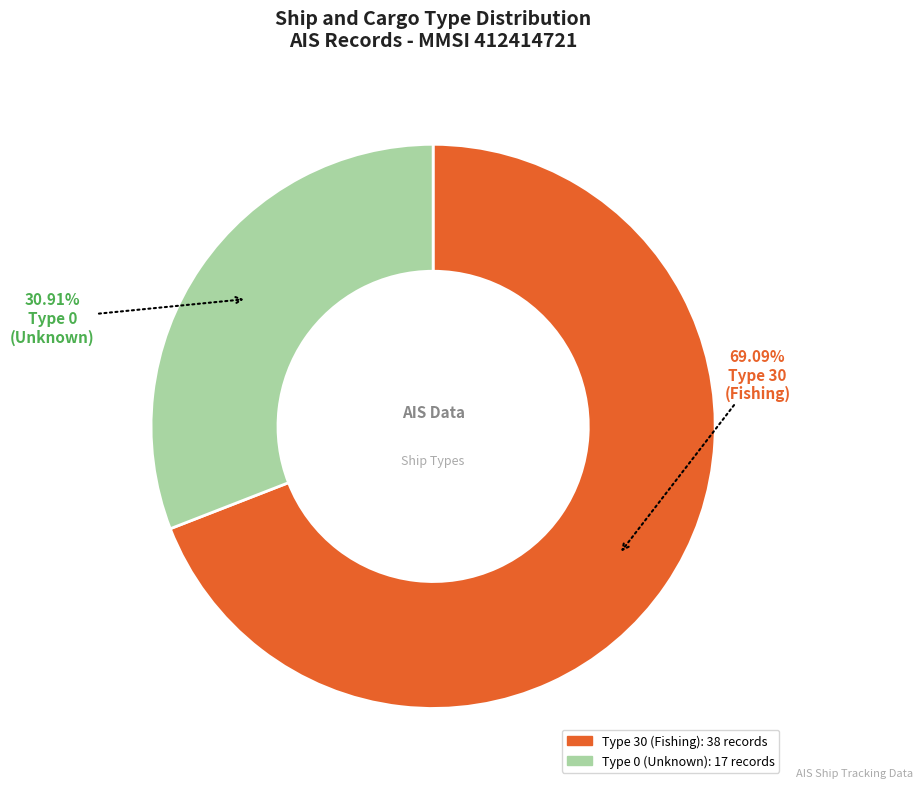

Is there any slice that represents more than half of the pie?

Yes